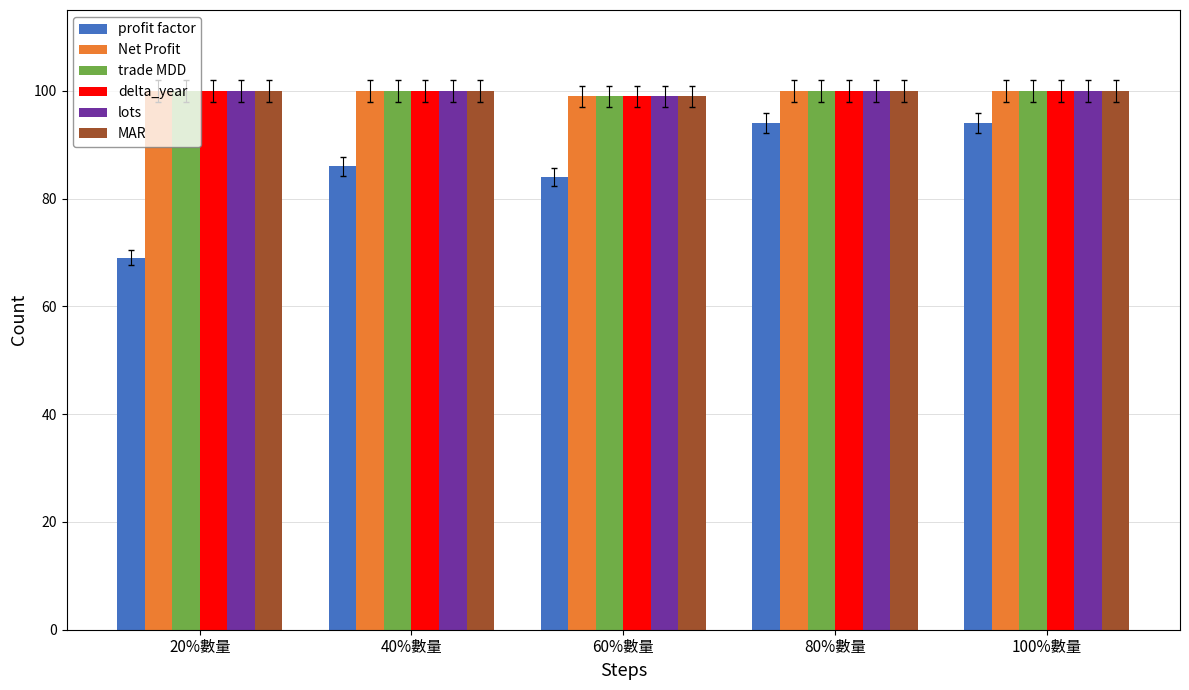

Which series has the largest range (max minus min)?

profit factor